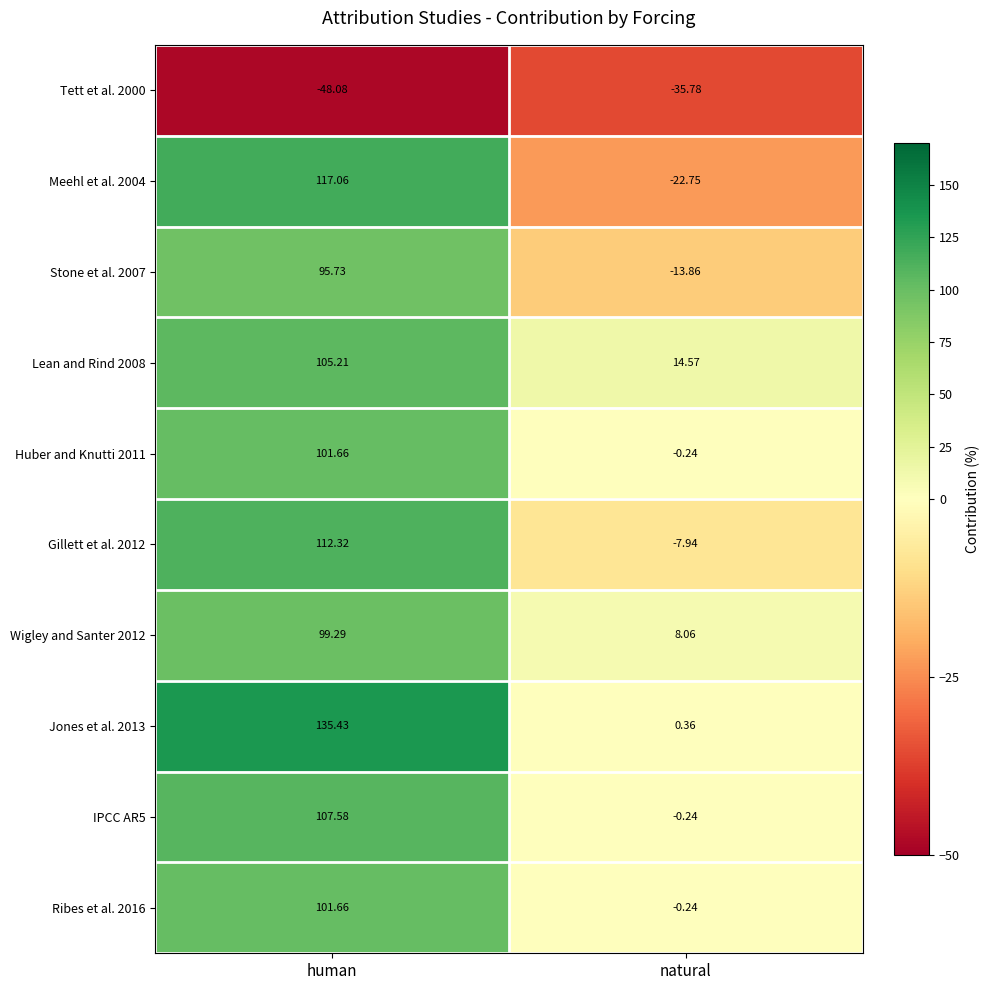

Rank the categories by Stone et al. 2007 value from highest to lowest.

human, natural